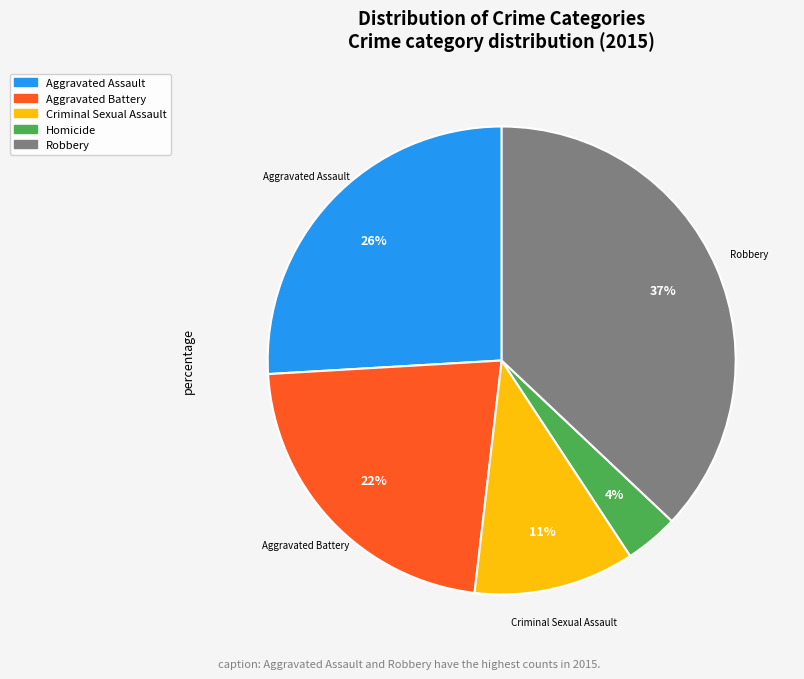

What percentage is the Robbery slice, to the nearest percent?

37%